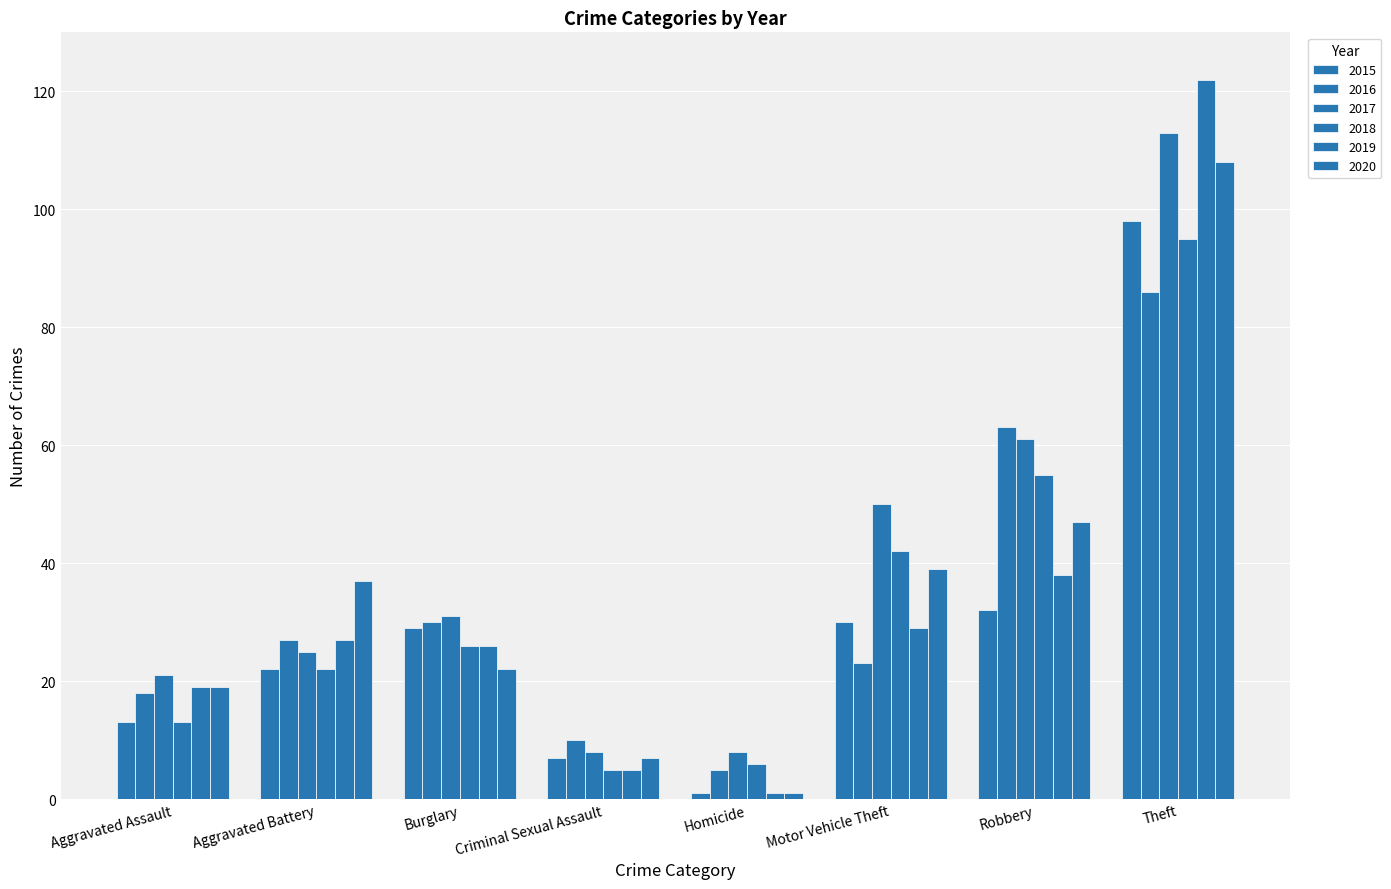

True or false: 2015 has a value of 30 at Motor Vehicle Theft.

True